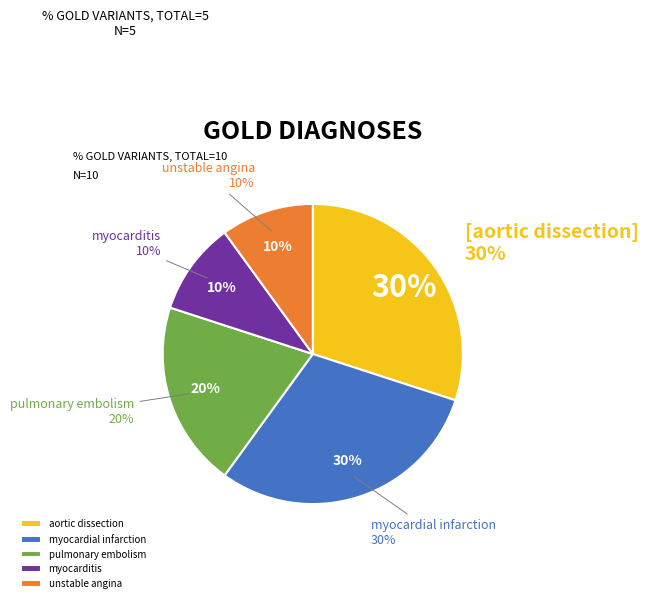

How many slices are in this pie chart?

5